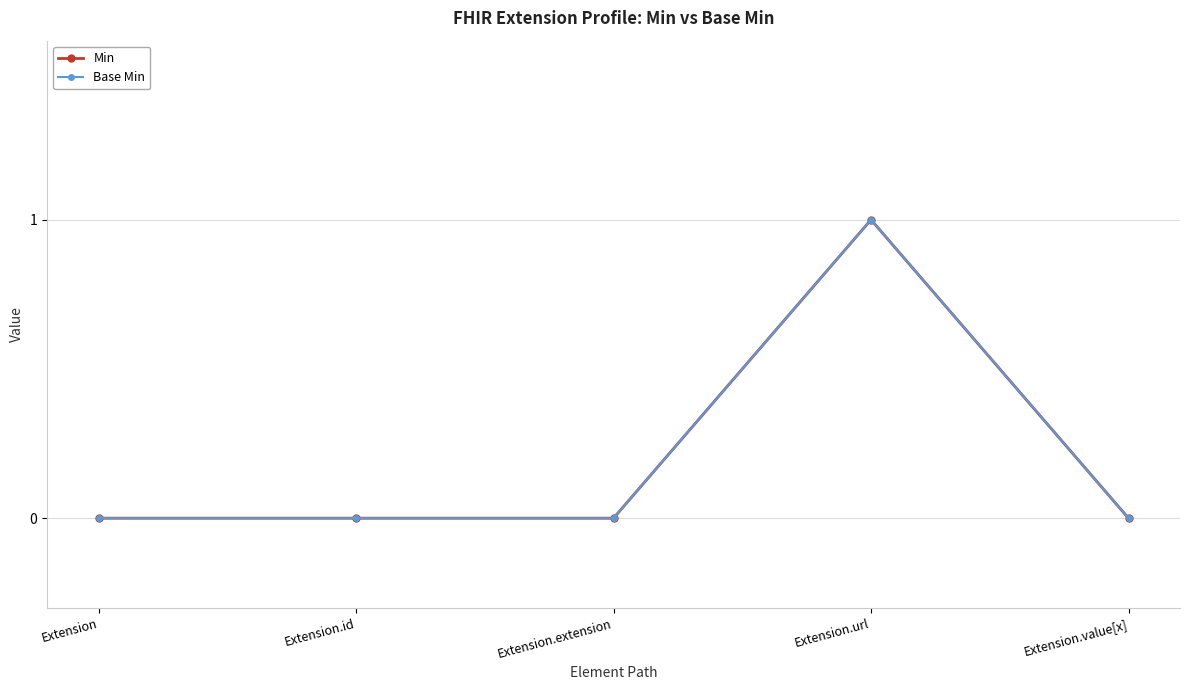

At Extension.id, list the series in order from largest to smallest.

Min, Base Min